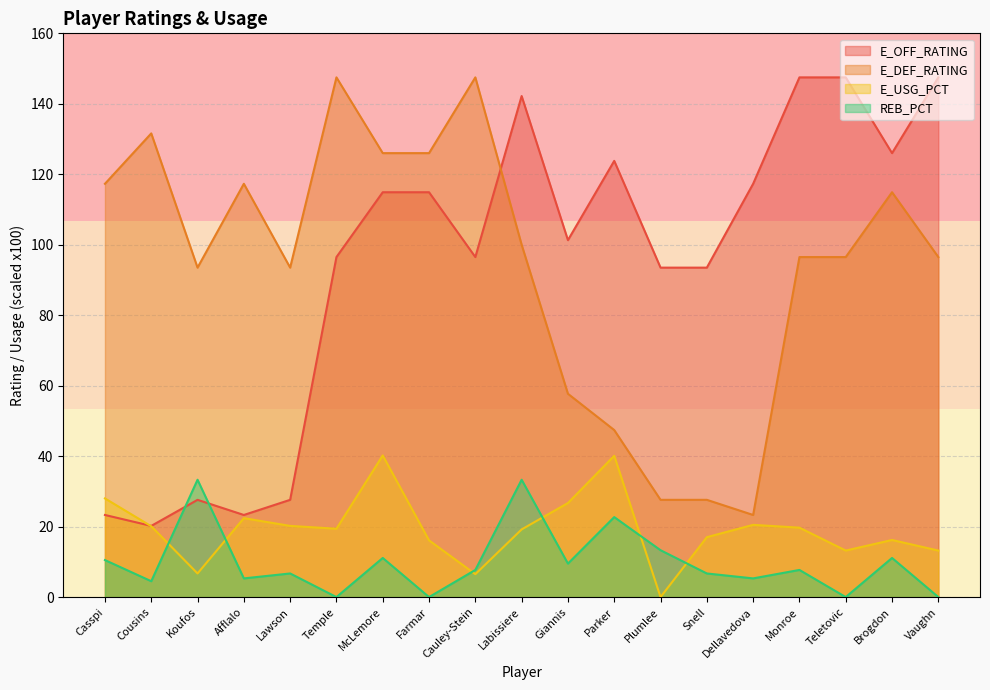

Which series ends up on top after the final intersection of E_OFF_RATING and E_USG_PCT?

E_OFF_RATING